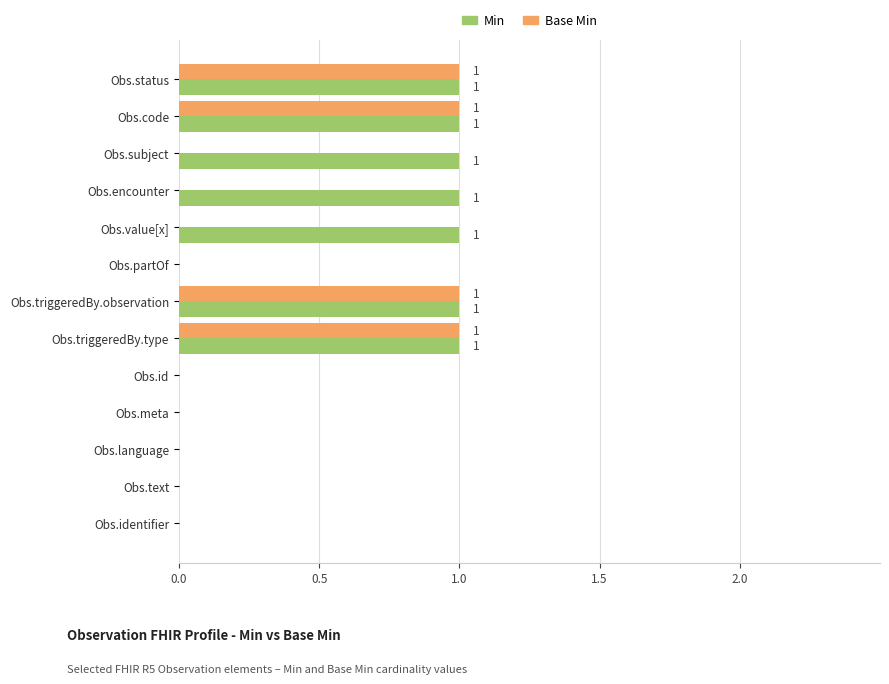

What is the sum of all Base Min values?

4